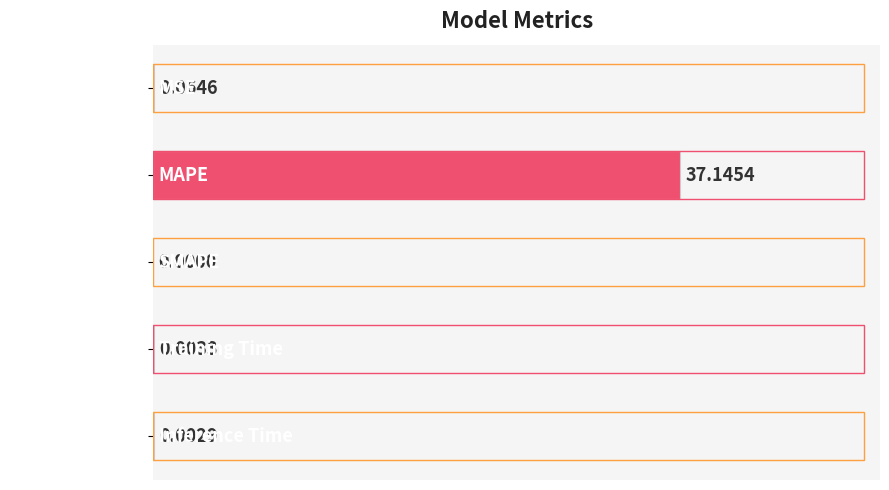

Which label corresponds to the largest value in the chart?

MAPE